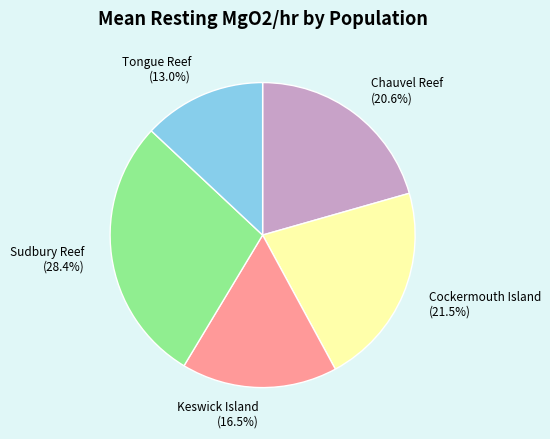

Is the sum of Sudbury Reef (28.4%) and Chauvel Reef (20.6%) greater than half?

No